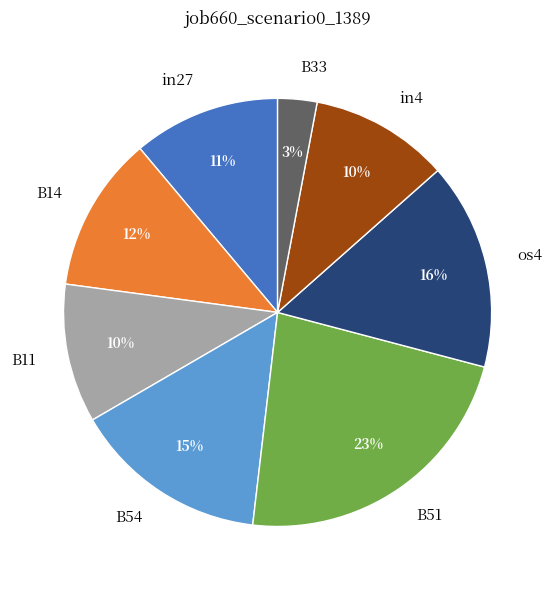

Combined, do B51 and B33 account for over 50%?

No